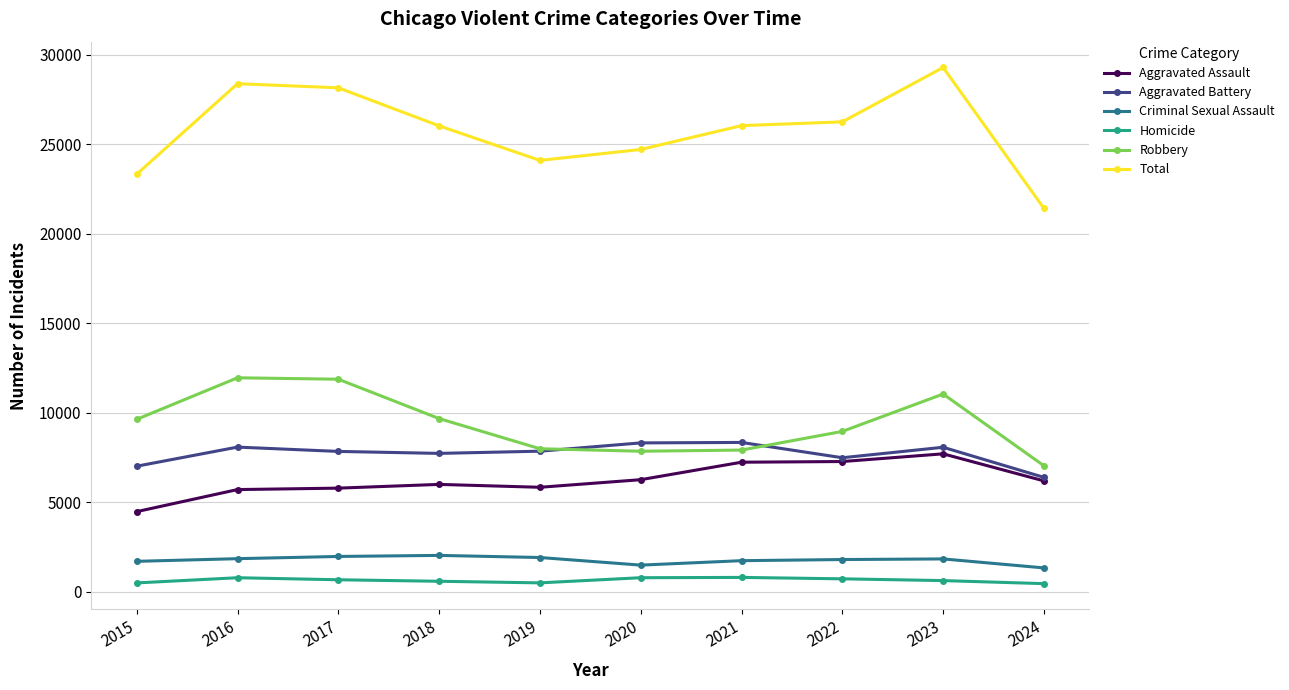

Which series changed the most between 2016 and 2020?

Robbery